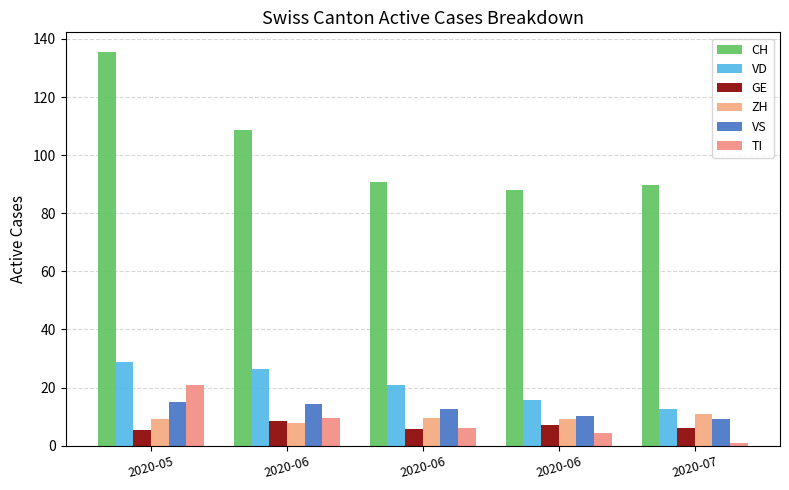

Are the bars grouped side by side (vs. stacked)?

Yes